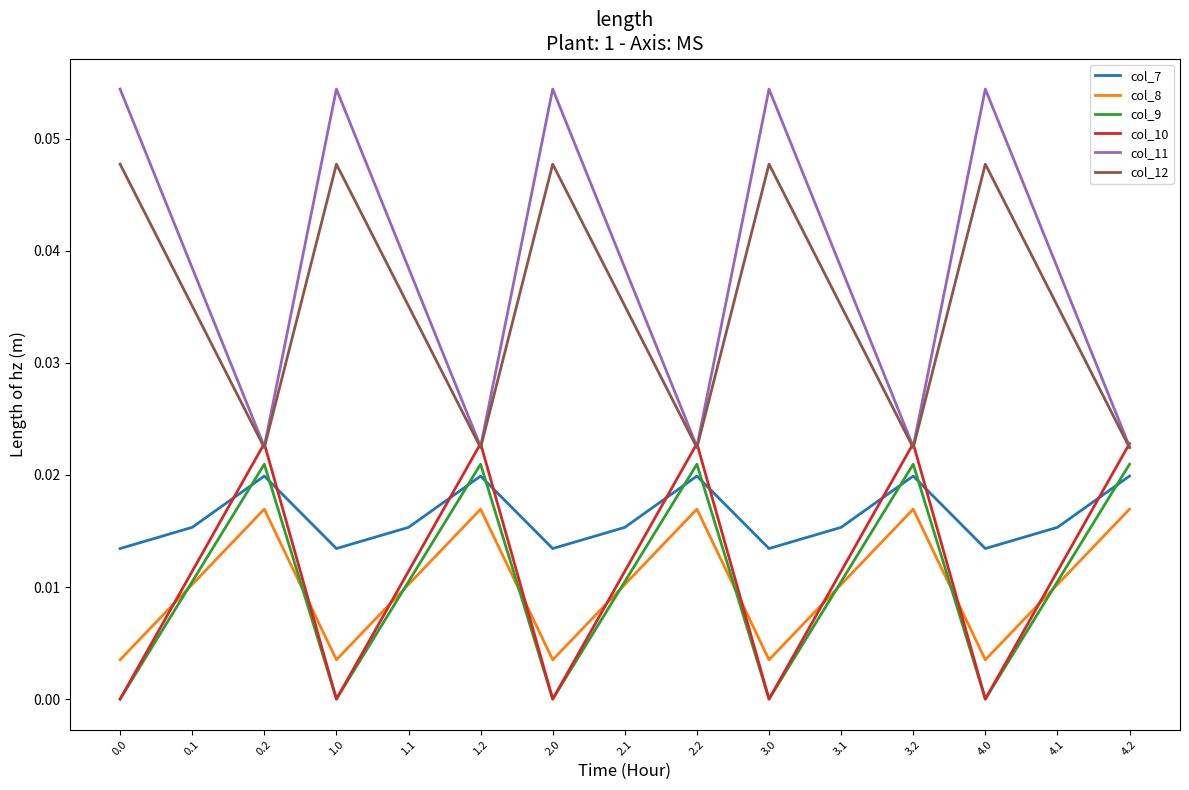

True or false: col_8 and col_12 cross at least once.

False